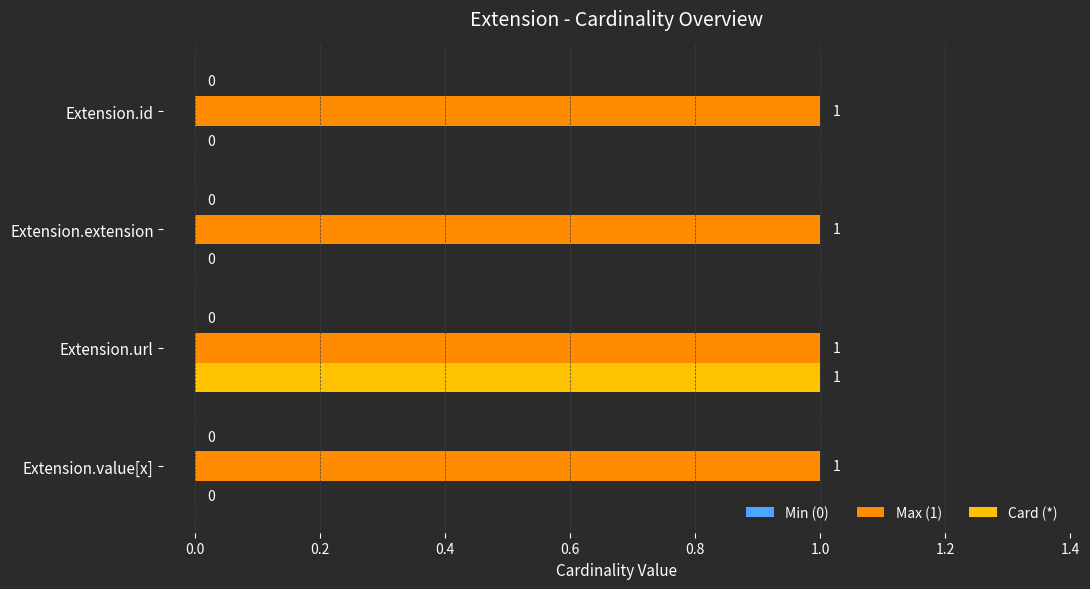

Is it true that Max (1) equals 2 at Extension.id?

False